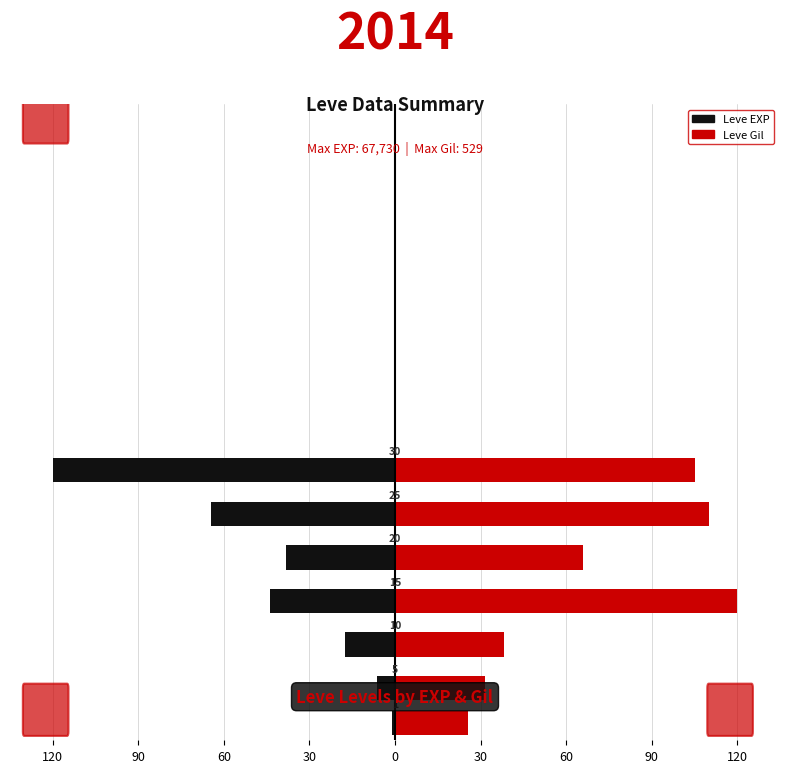

At which category is the sum across all series the highest?

30